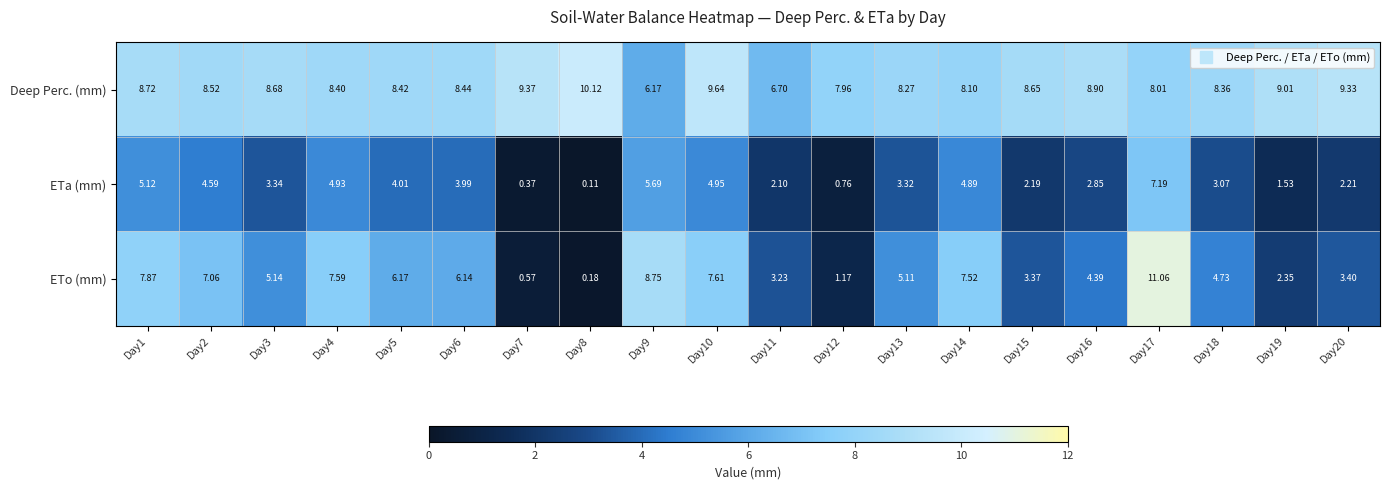

Which label corresponds to the smallest value in the chart?

Day8